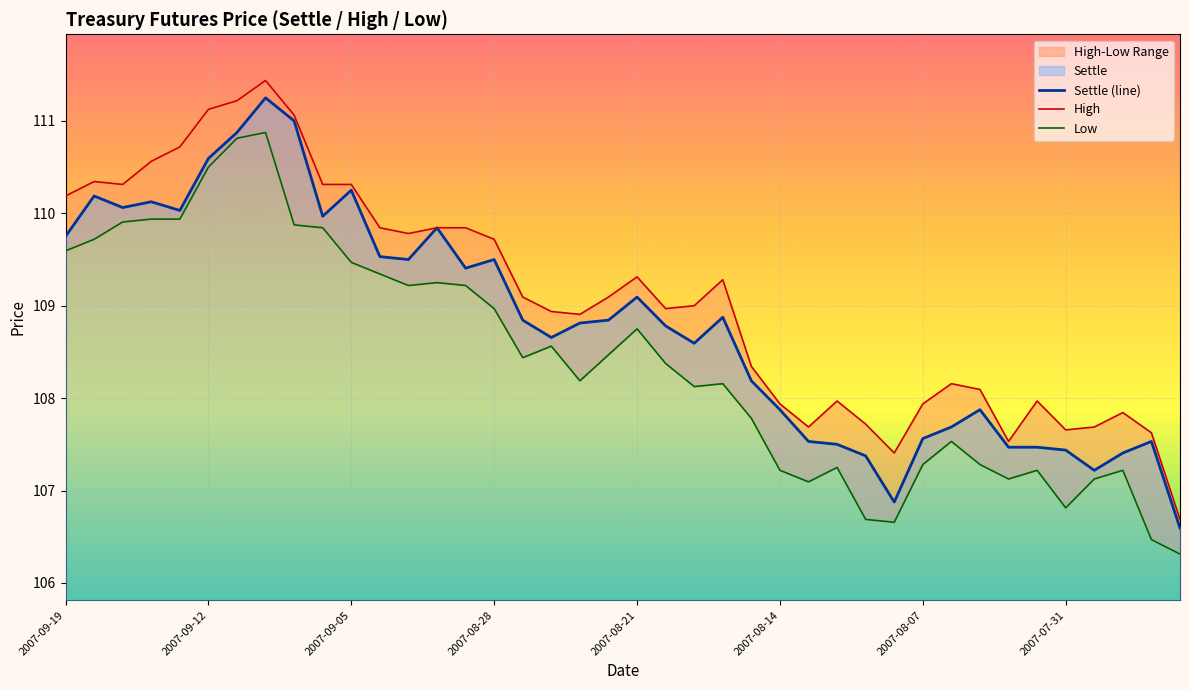

What is the value of the High point at the 25th from the left?

108.3